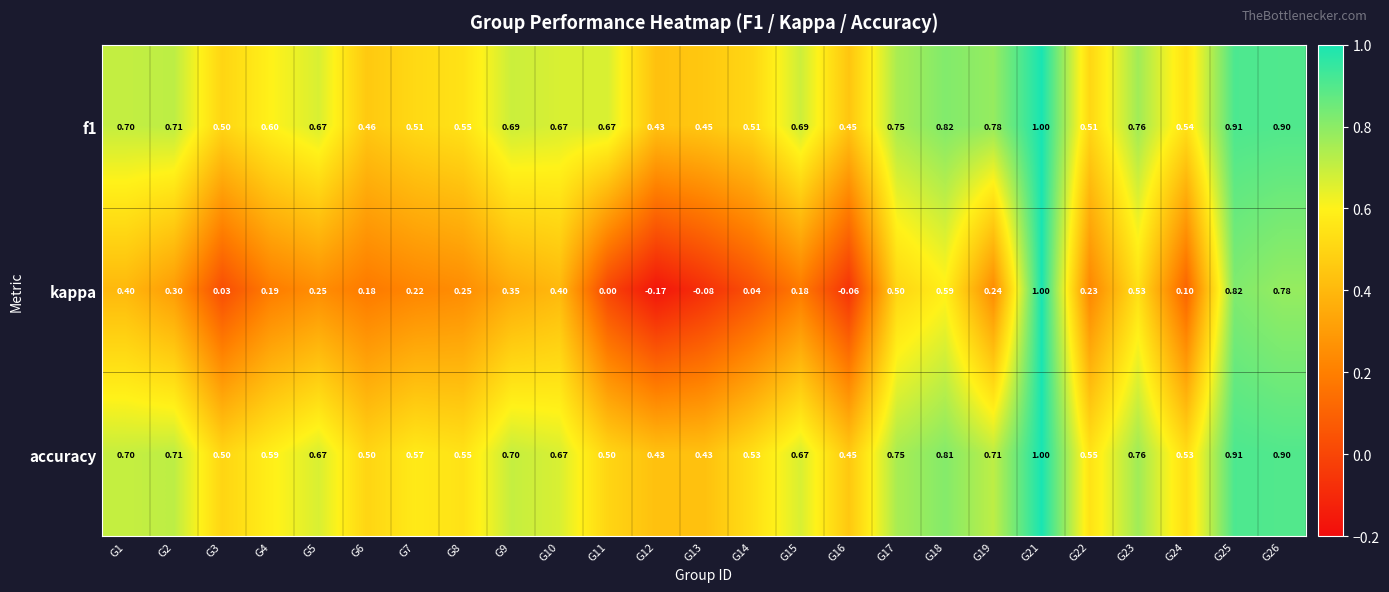

Which series has the largest range (max minus min)?

kappa